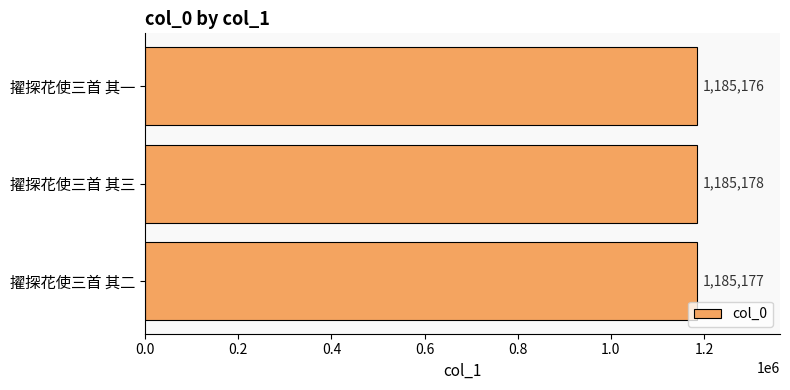

How many distinct data groups are displayed?

1